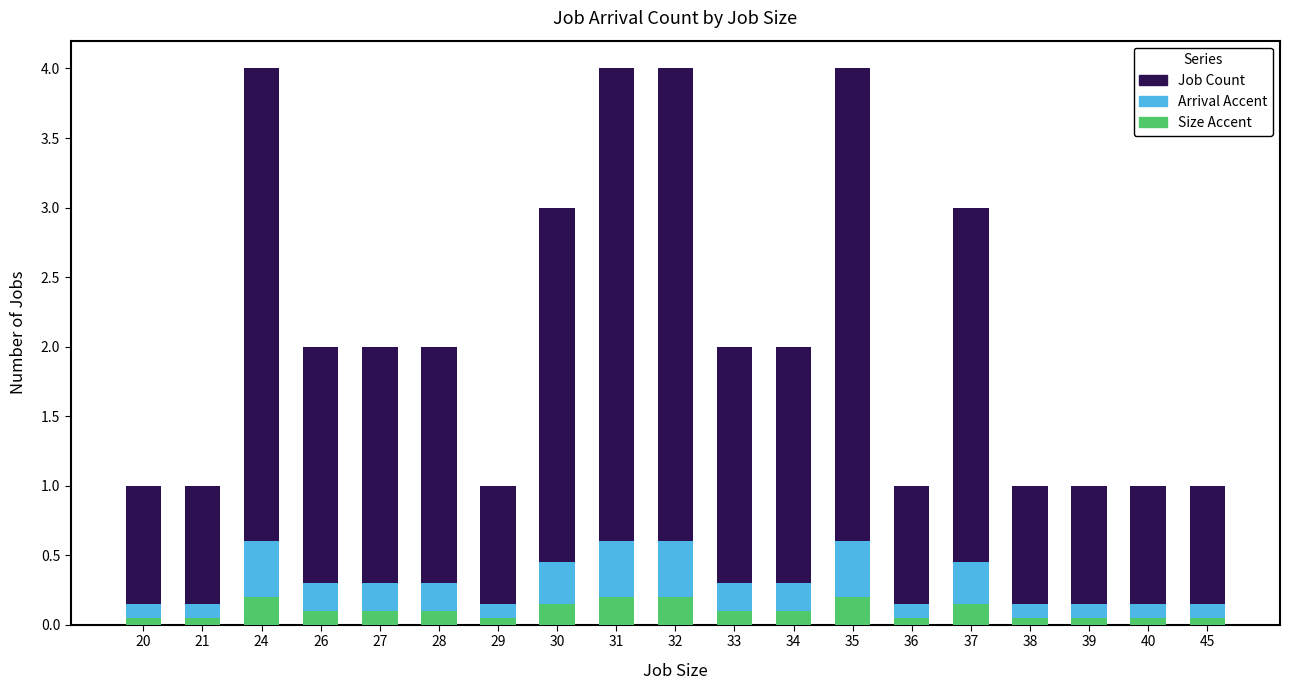

Which series changed the most between 26 and 32?

Job Count